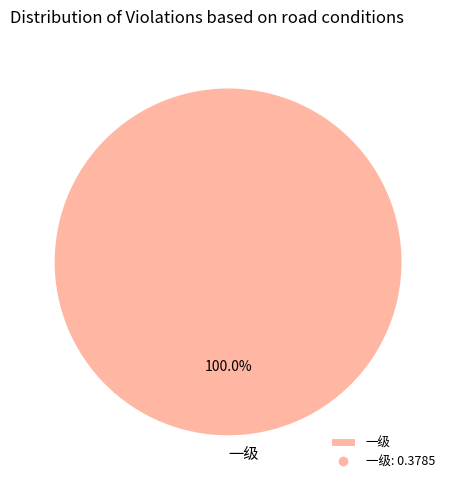

Rank the categories by value from highest to lowest.

一级